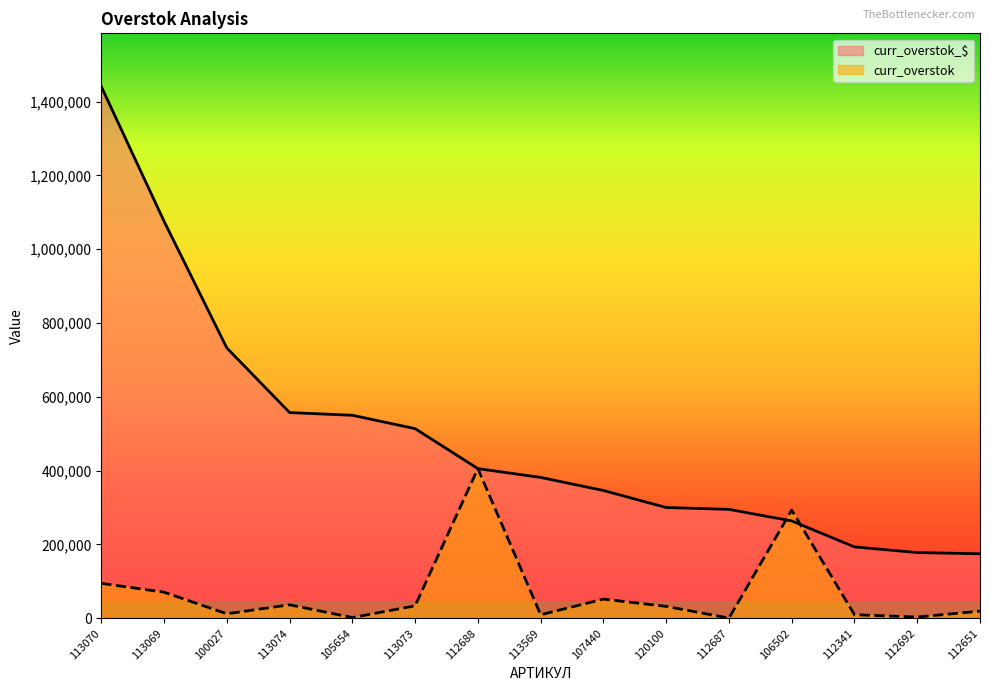

How many values in the curr_overstok series exceed 32413?

8